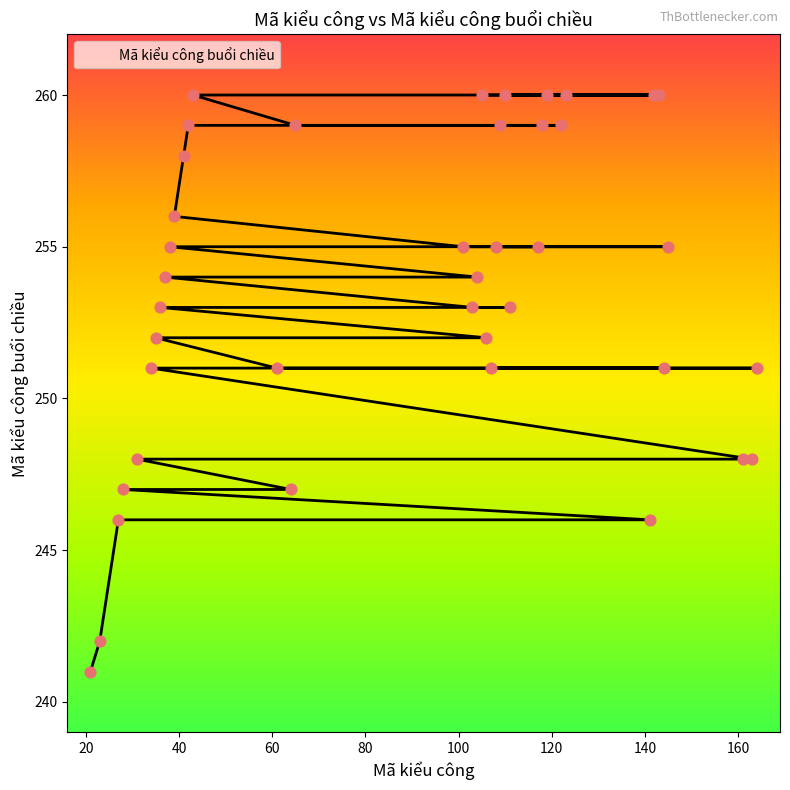

What is the change in value from 111 to 108?

+2